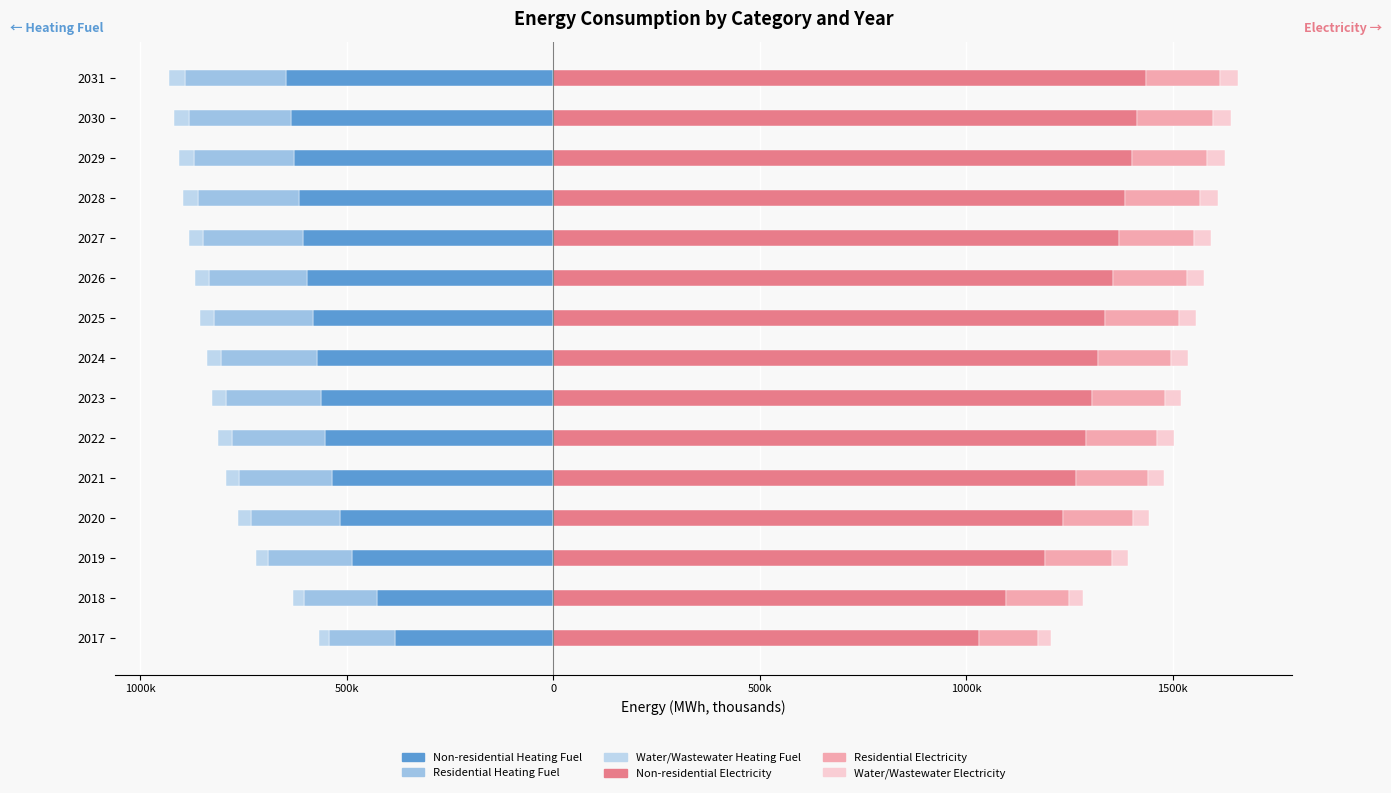

Between 2026 and 2027, which series saw the biggest shift?

Non-residential Electricity